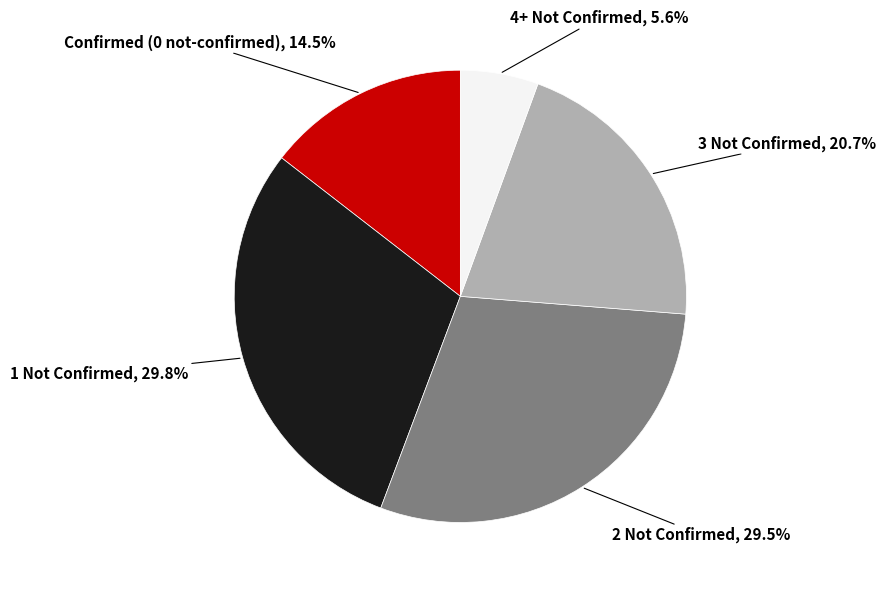

Count the number of slices in the pie.

5